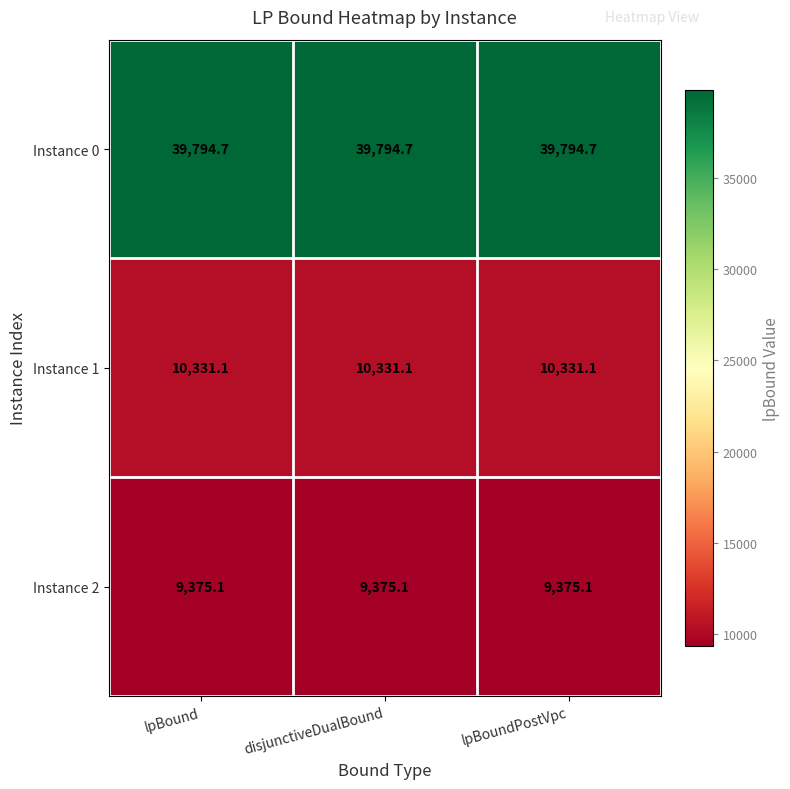

How many series are shown in this chart?

3